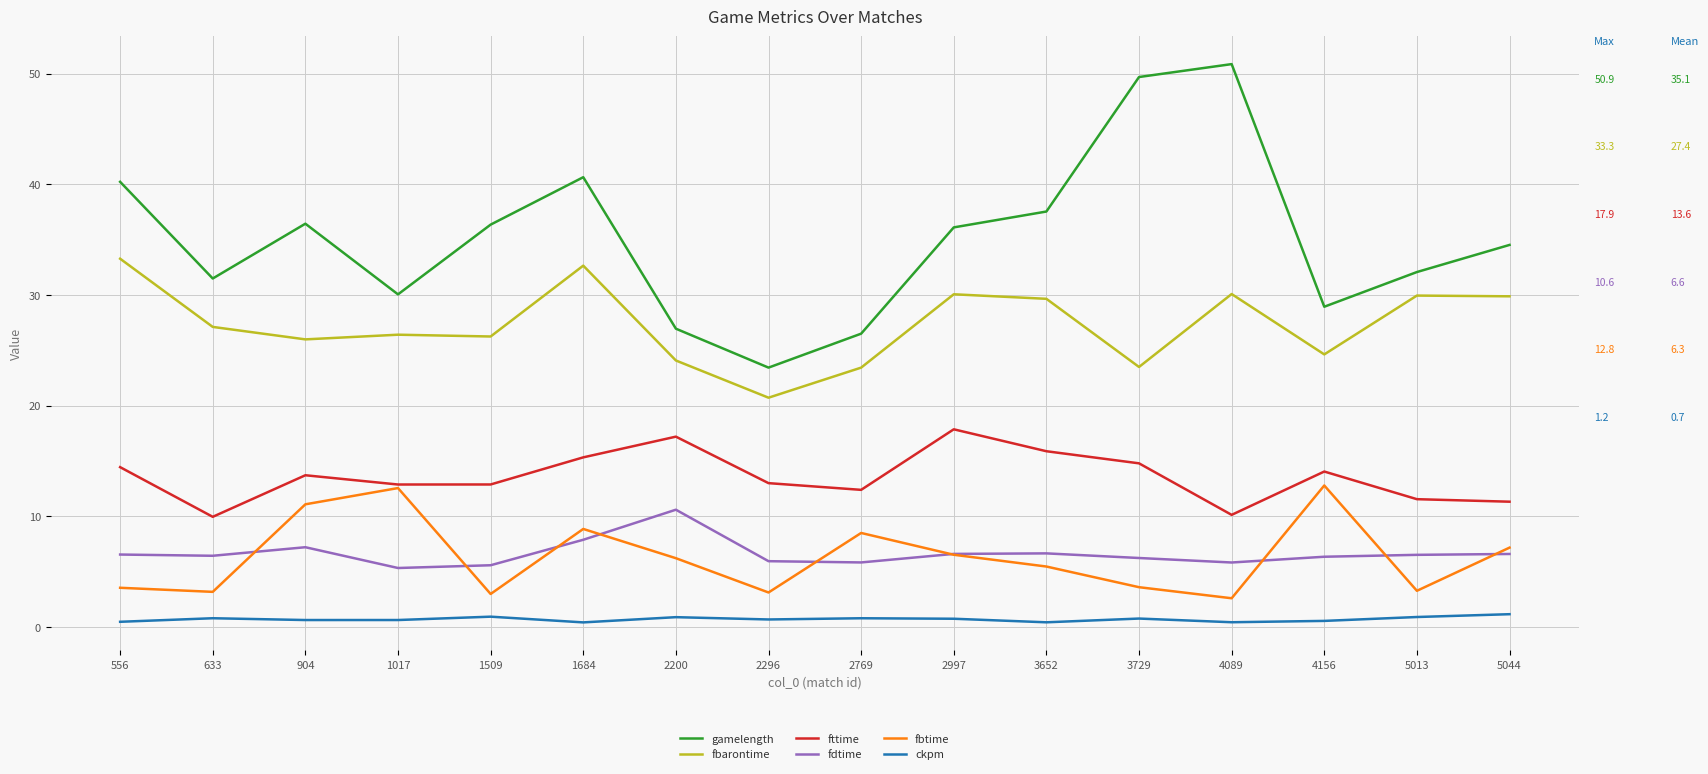

What are all the series names shown in the legend?

gamelength, fbarontime, fttime, fdtime, fbtime, ckpm